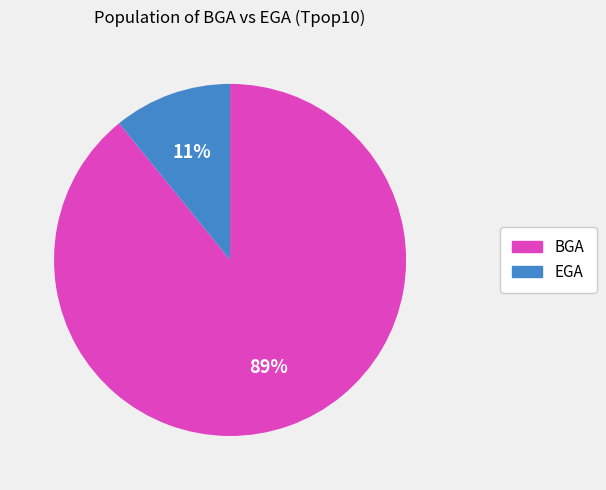

Approximately how many times larger is the value at EGA compared to BGA?

0.1